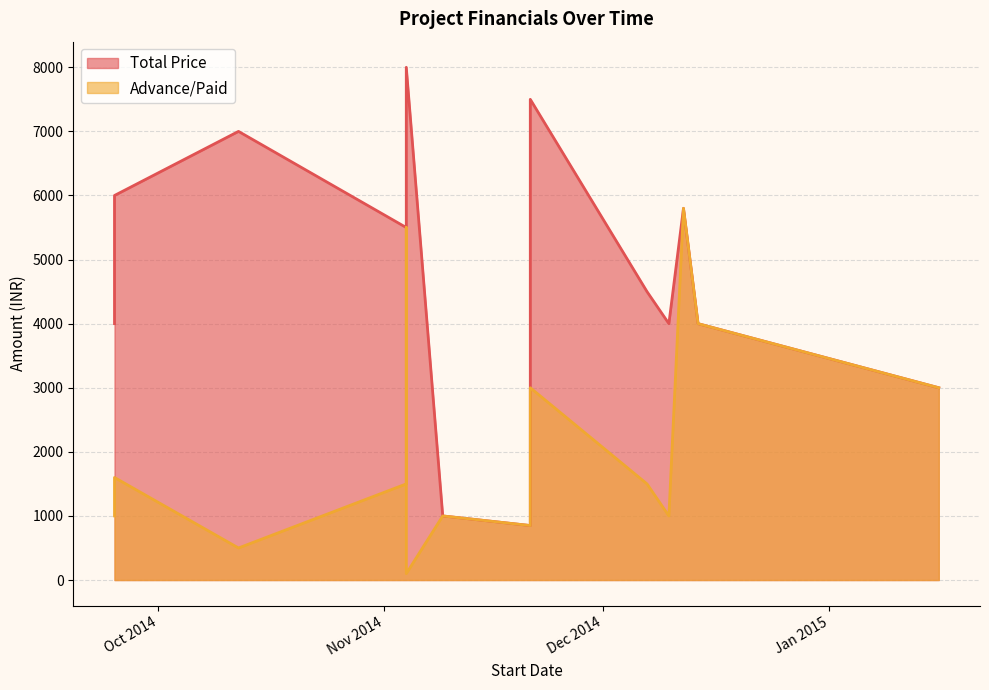

At which label is Advance/Paid closest to 2950?

2014-11-21